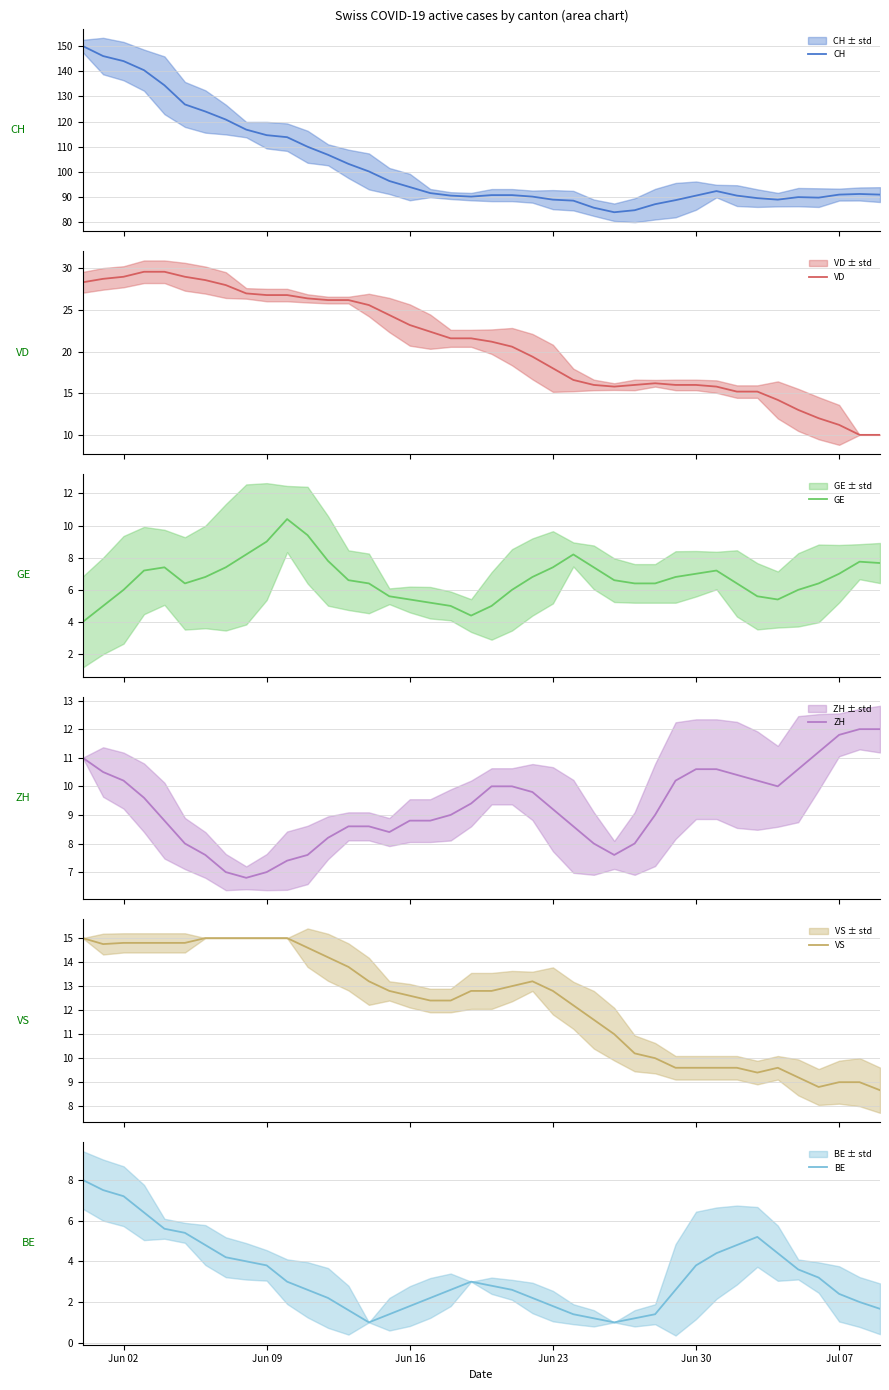

In GE, how many points are lower than both neighbors (excluding endpoints)?

3